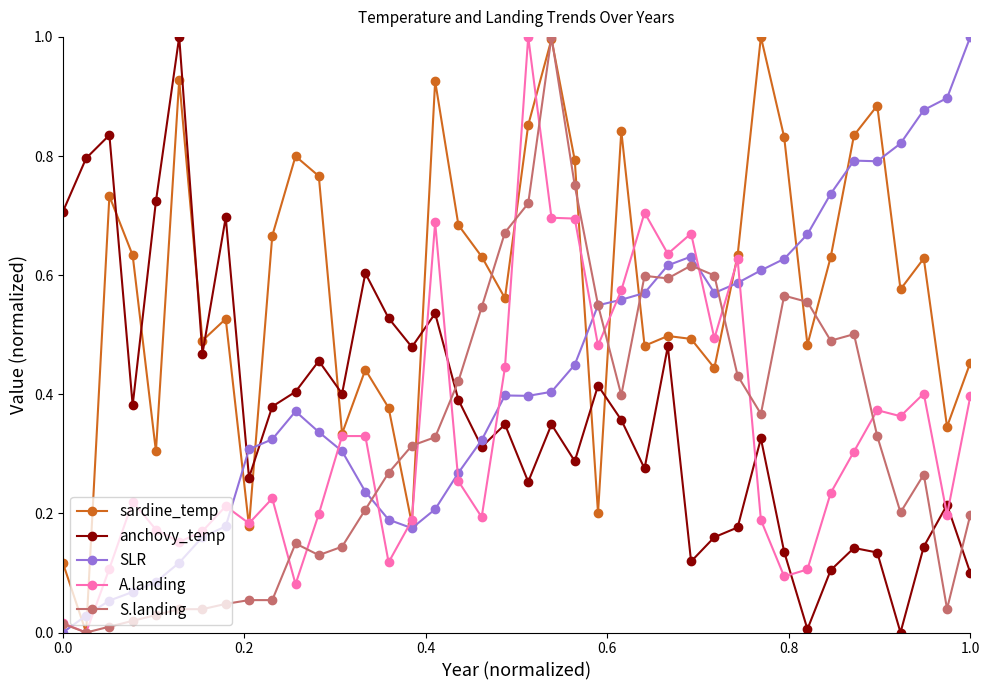

True or false: anchovy_temp has more than 1 points higher than both neighbors.

True